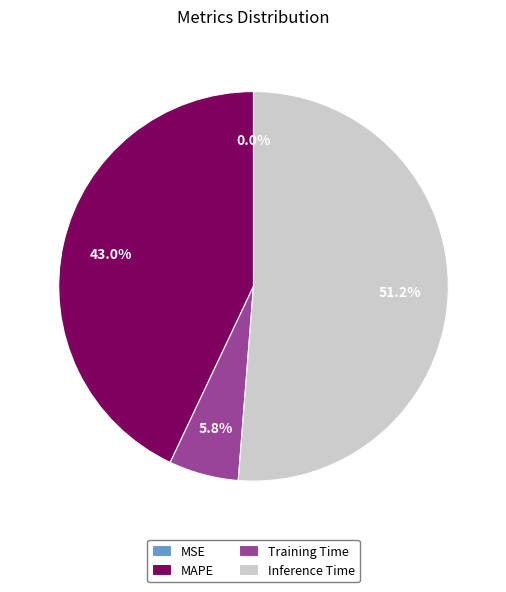

How much of the chart is everything except Training Time?

94.2%